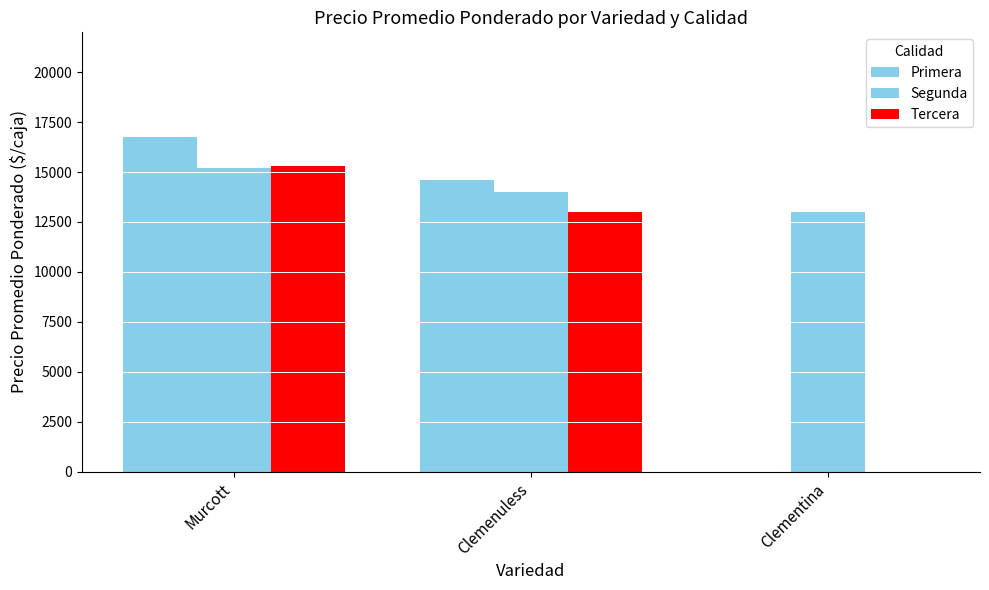

Reading right to left, what are all the values shown in this chart?

Primera: 0.0	14583.5	16750.0
Segunda: 13000.0	14000.0	15208.3
Tercera: 0.0	13000.0	15312.5